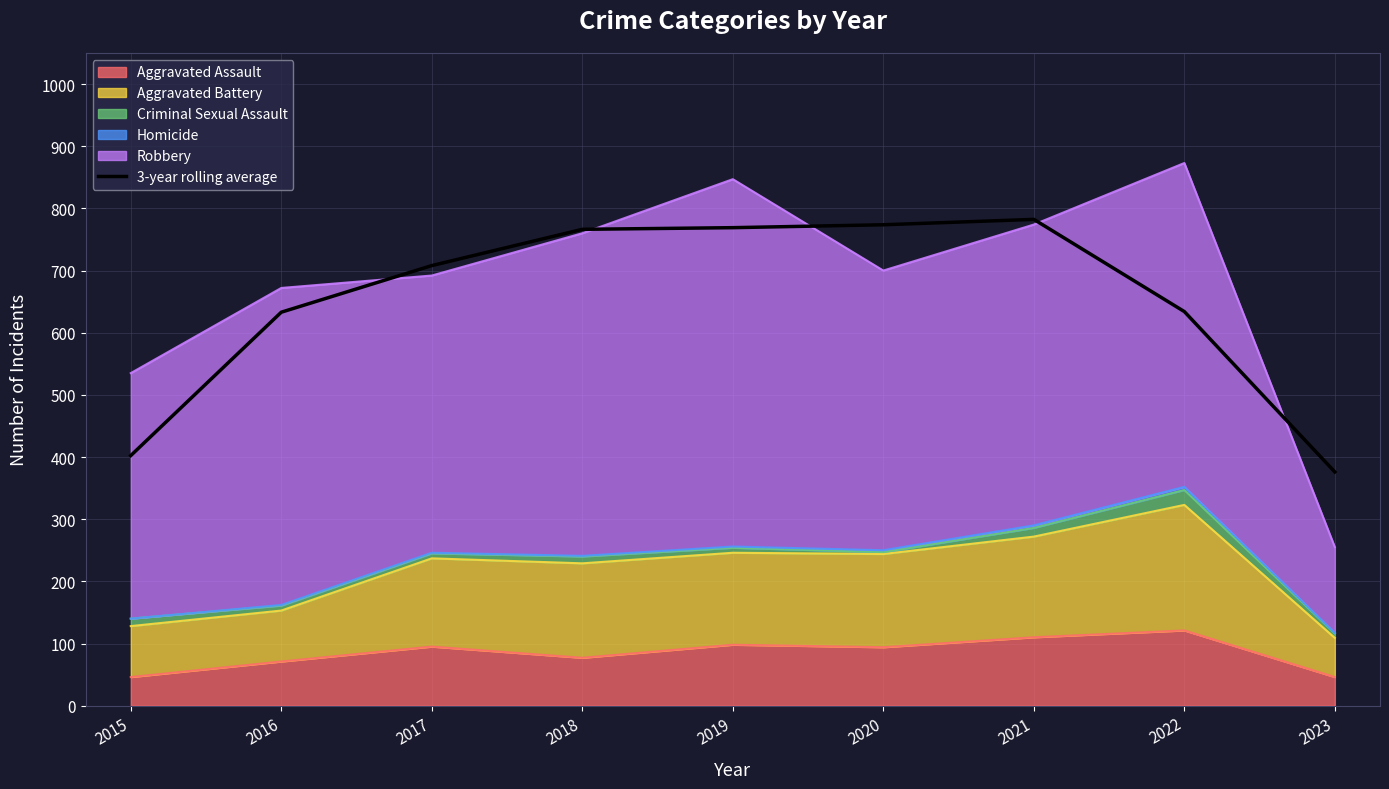

List the labels in order of value, largest first.

2021, 2020, 2019, 2018, 2017, 2022, 2016, 2015, 2023